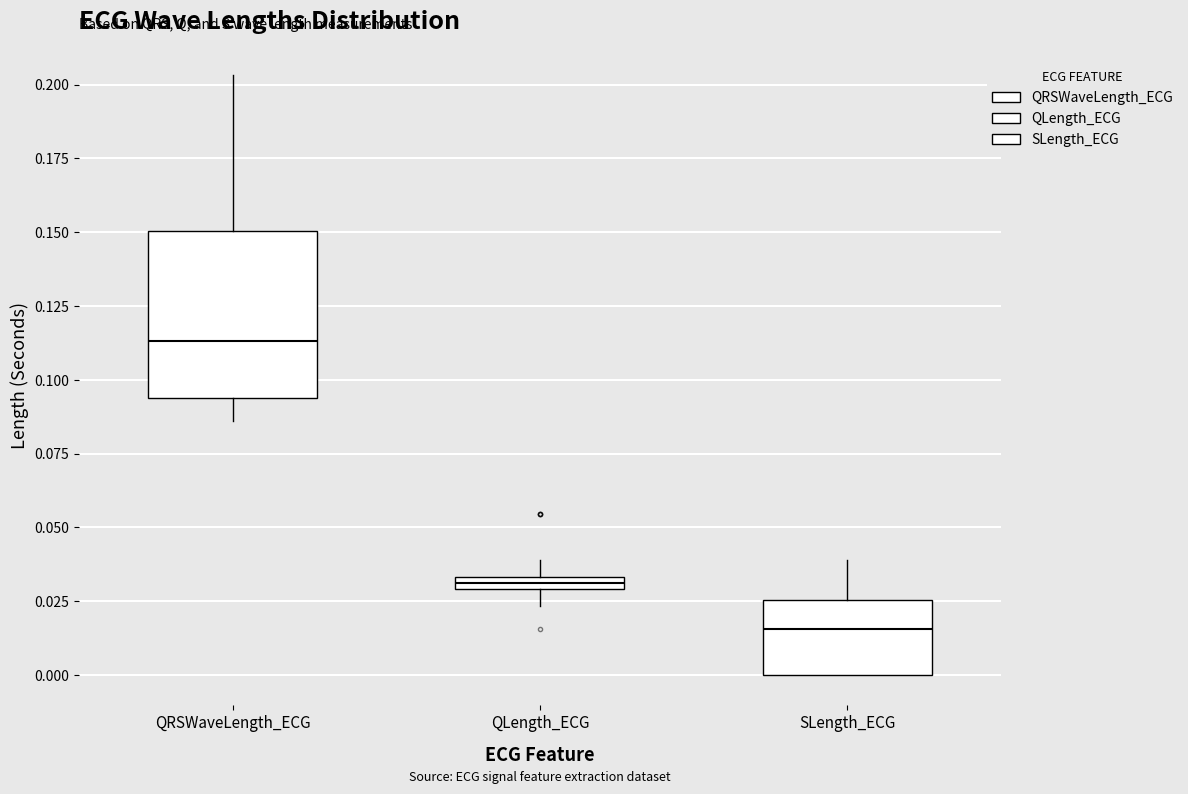

Which box's median line is the highest?

QRSWaveLength_ECG